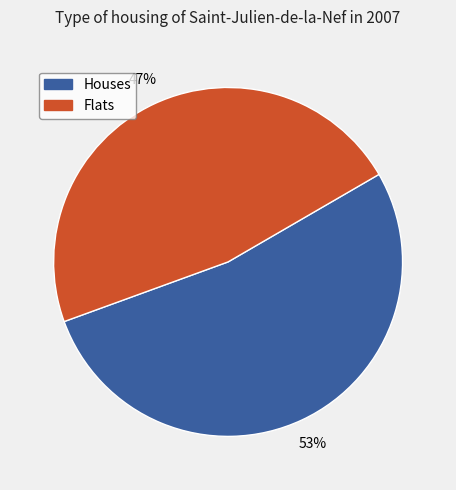

The Houses slice represents 40% of the pie. True or false?

False